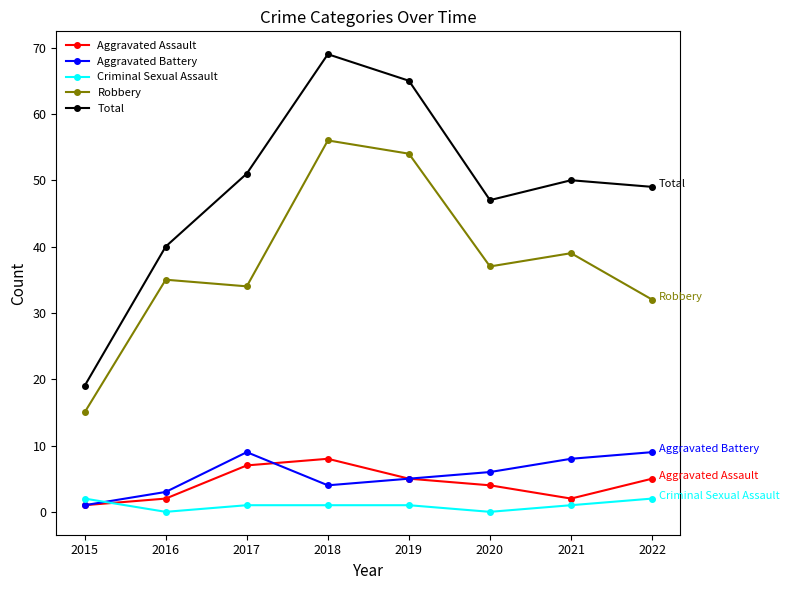

How many values in the Aggravated Battery series are below 6?

4